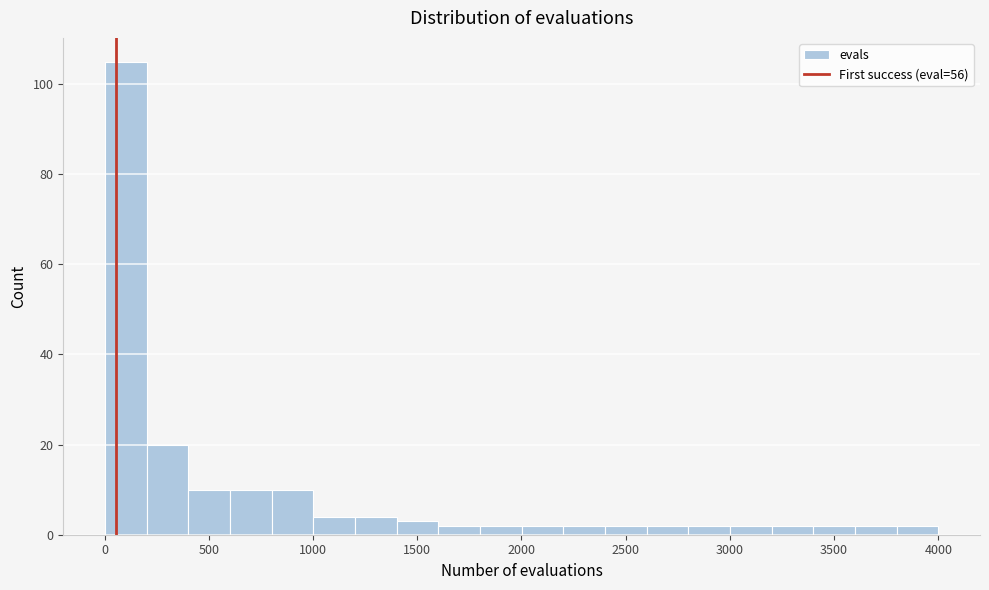

Around what value on the x-axis is the tallest bar? Give the approximate position of its centre, as read against the axis.

100